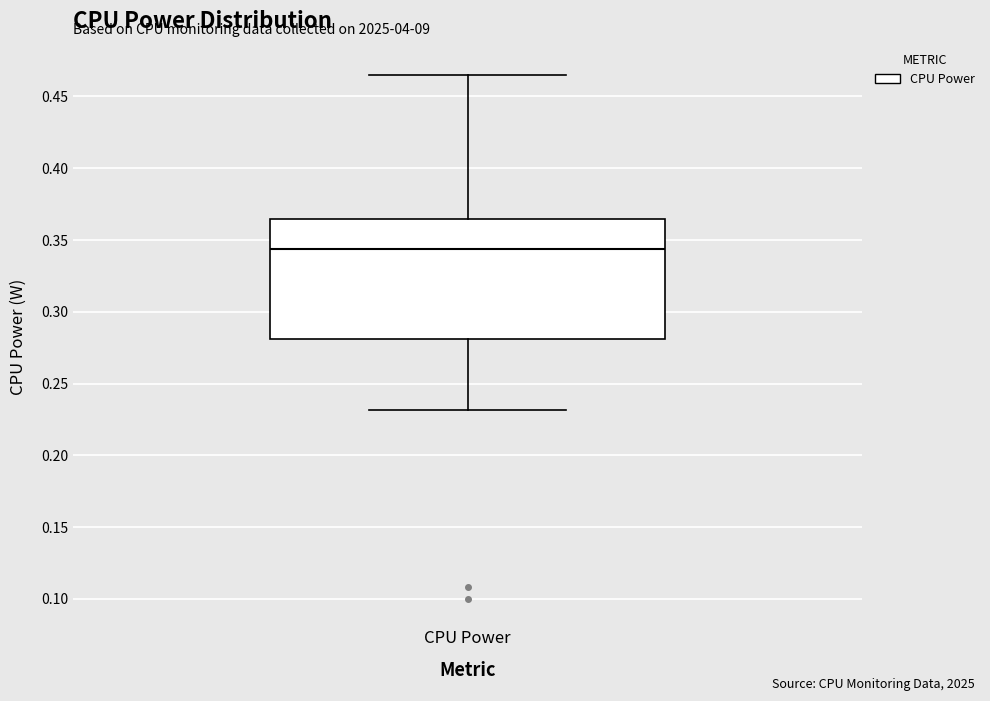

Where does the lower whisker of the box for CPU Power end on the y-axis? The values are not printed on the chart, so give them approximately, as read against the axis.

0.230